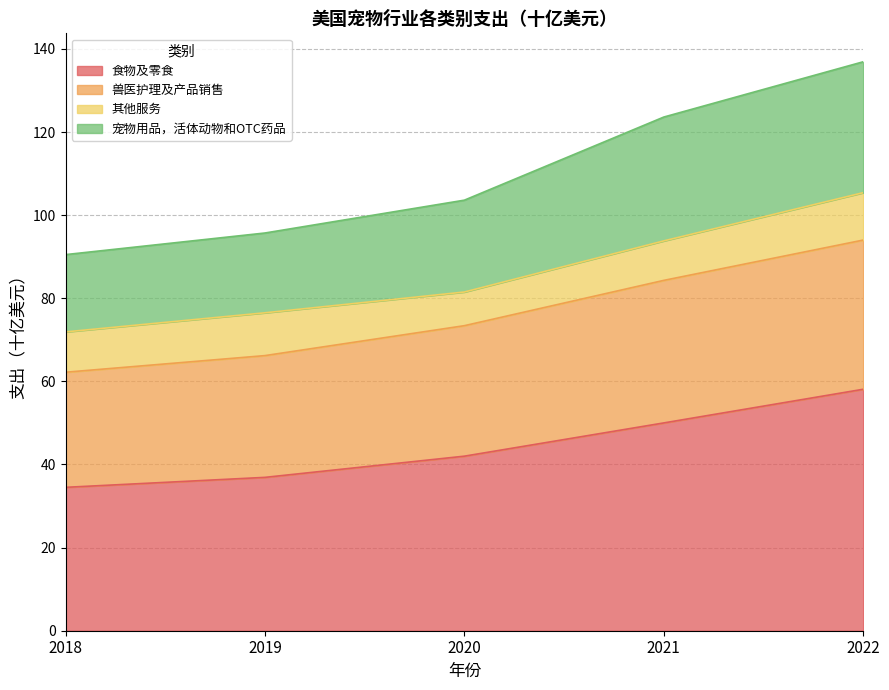

True or false: 食物及零食 has a value of 59.9 at 2019.

False